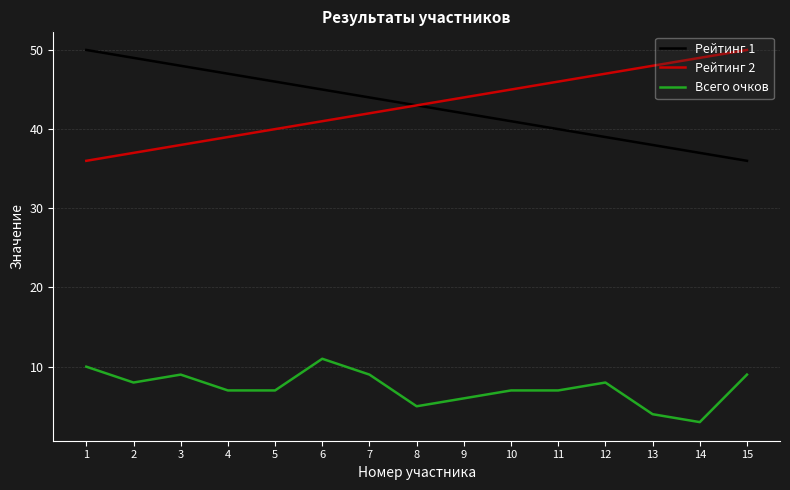

True or false: Рейтинг 2 has a value of 38 at 3.

True